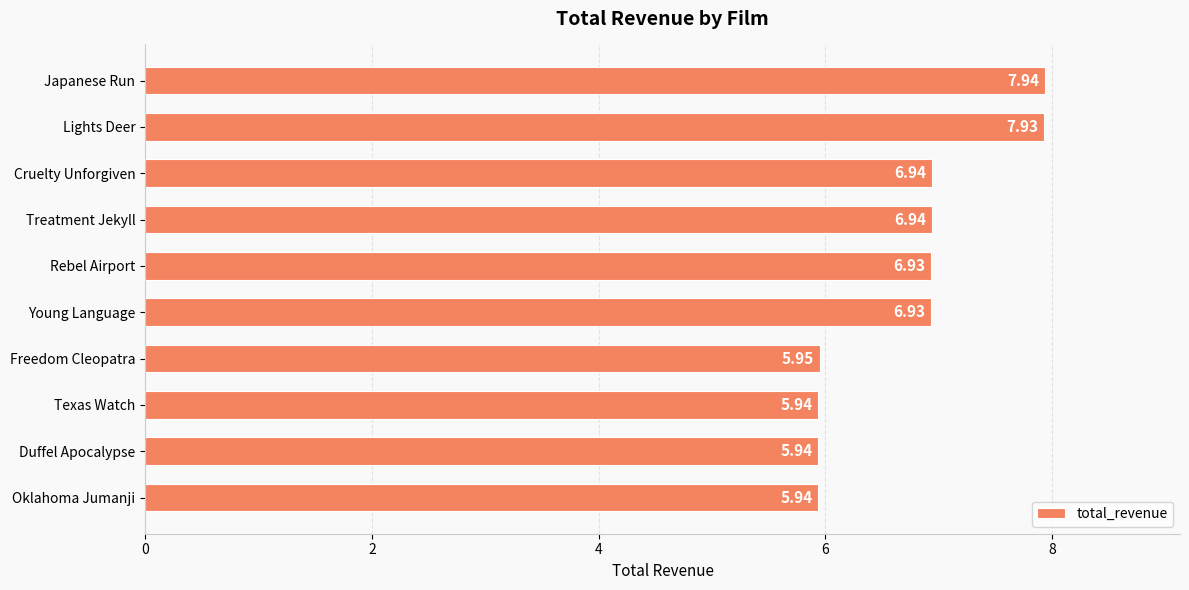

What is the difference between the maximum and minimum values?

2.0